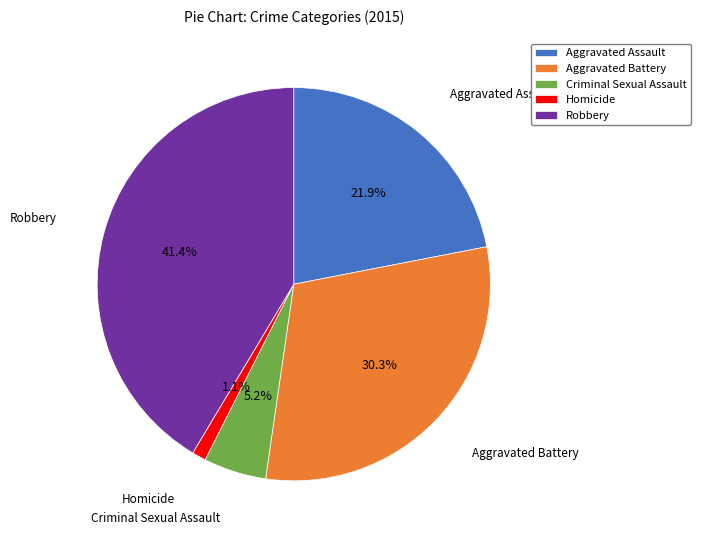

Does any single category account for the majority?

No